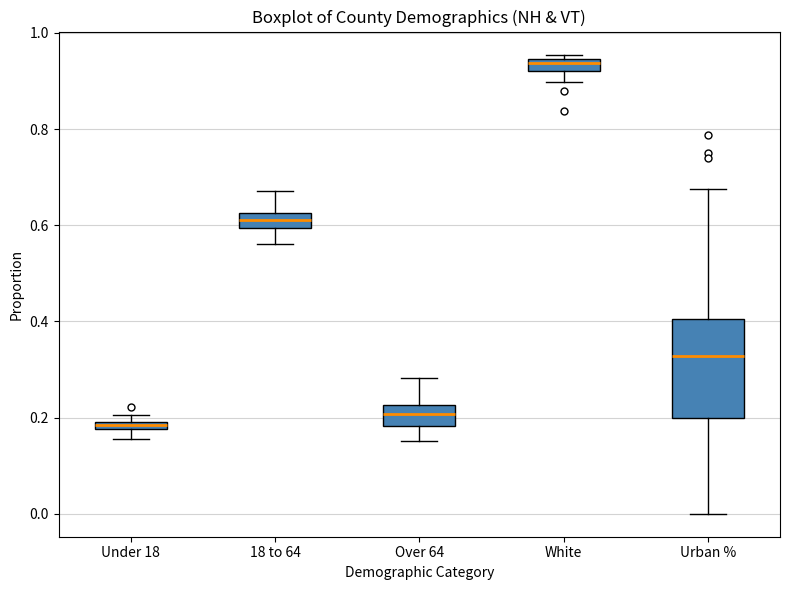

Which box's median line is the lowest?

Under 18